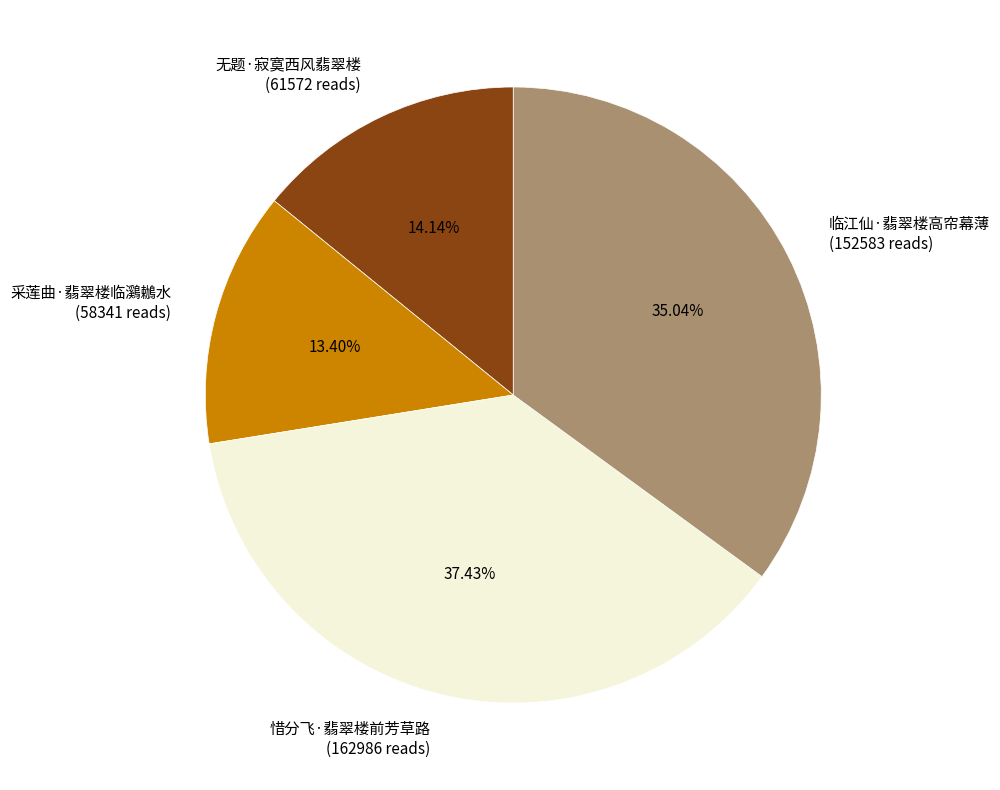

Which category has the biggest portion of the pie?

惜分飞·翡翠楼前芳草路